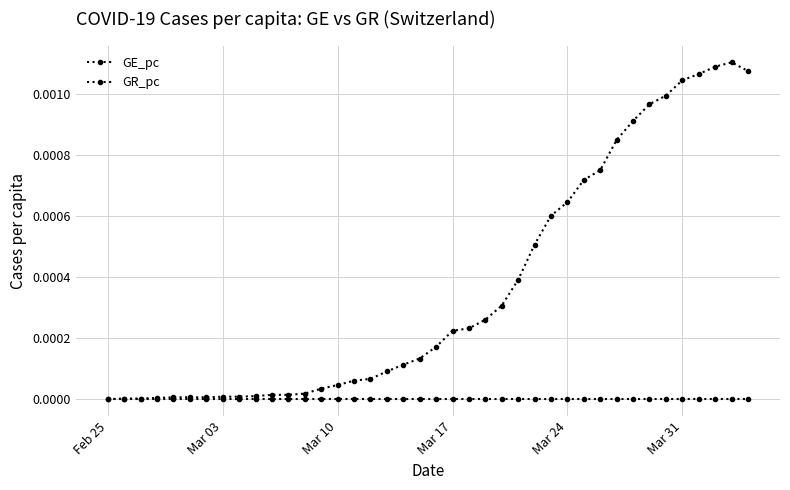

How many lines are shown in the chart?

2